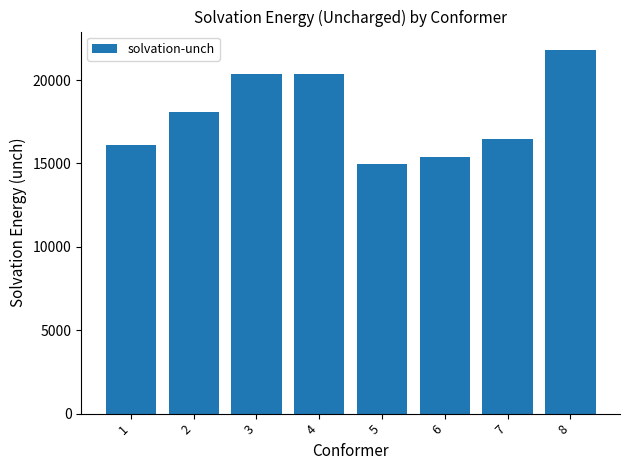

Does the chart contain stacked bars?

No